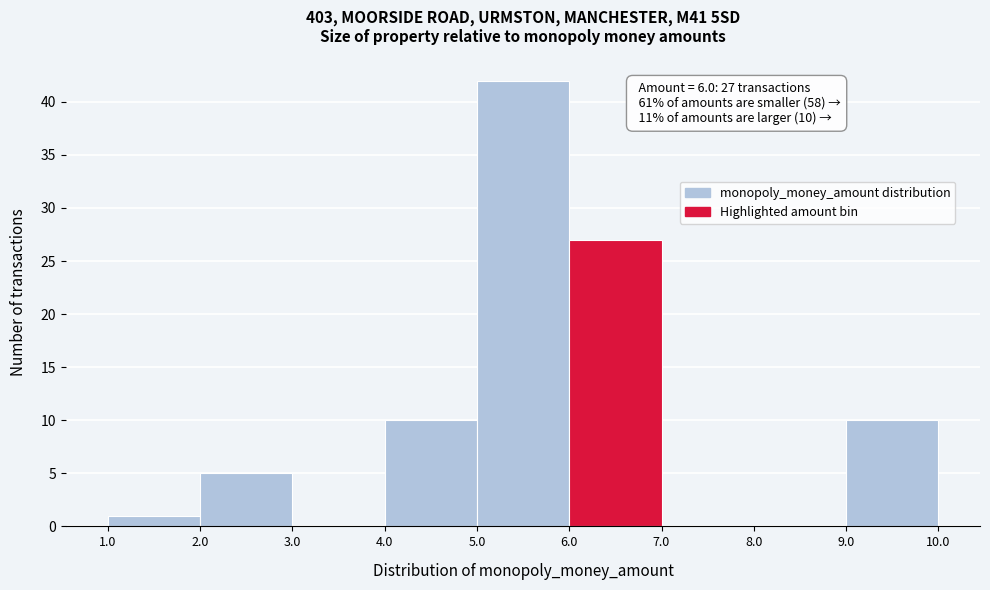

Which range on the x-axis has the tallest bar?

5.0 to 6.0